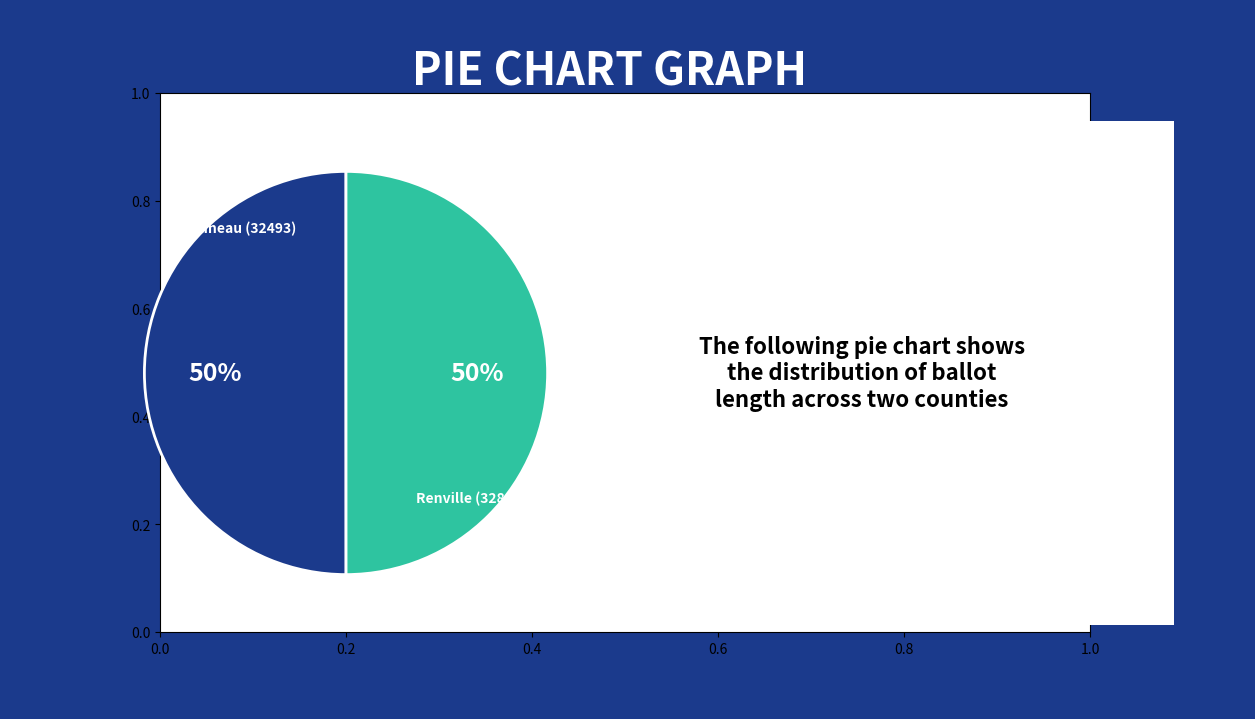

How many segments does this pie chart have?

2